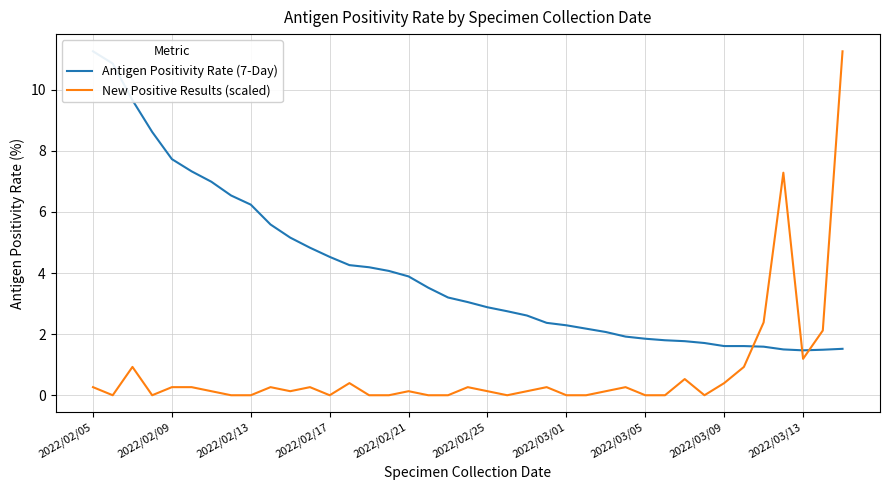

How many times do Antigen Positivity Rate (7-Day) and New Positive Results (scaled) cross each other?

3